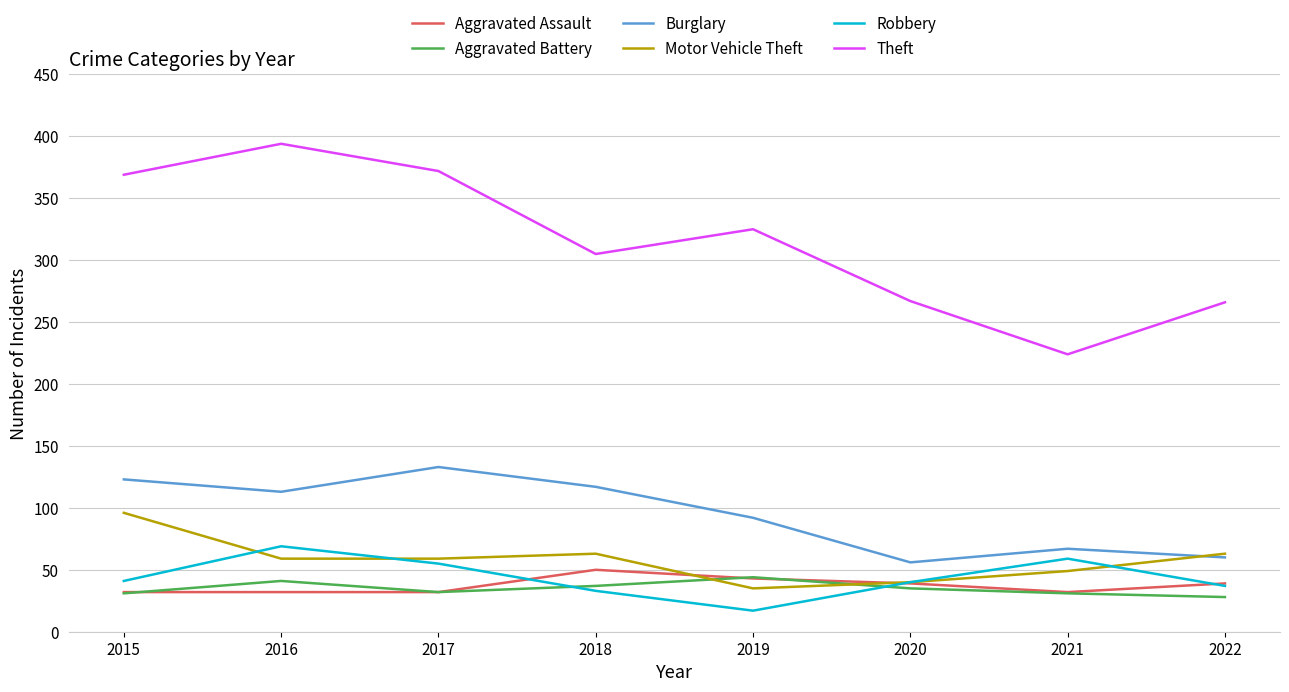

At which category does Theft reach its first local valley?

2018